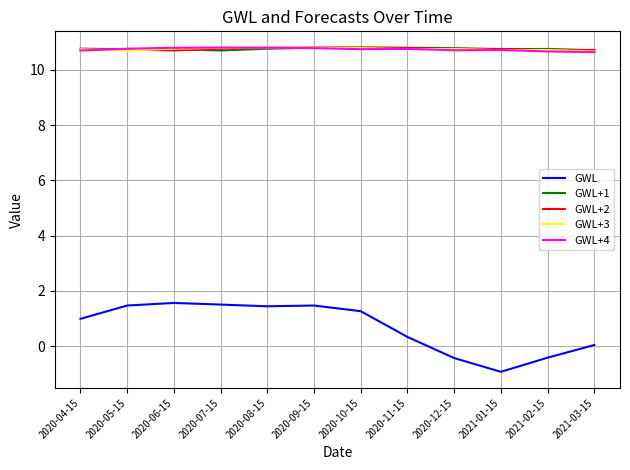

What is the maximum value shown in the chart?

10.8